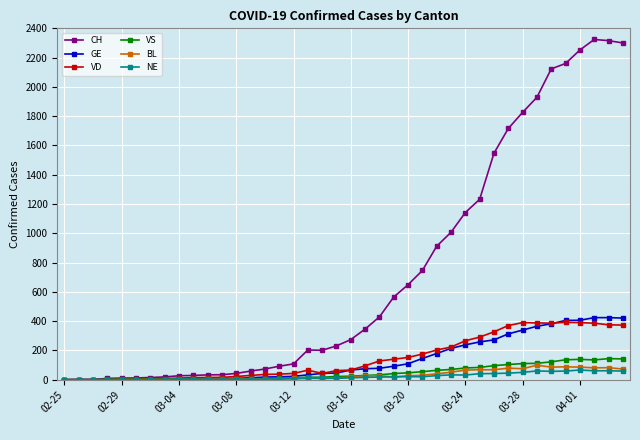

Which series has the widest spread of values?

CH